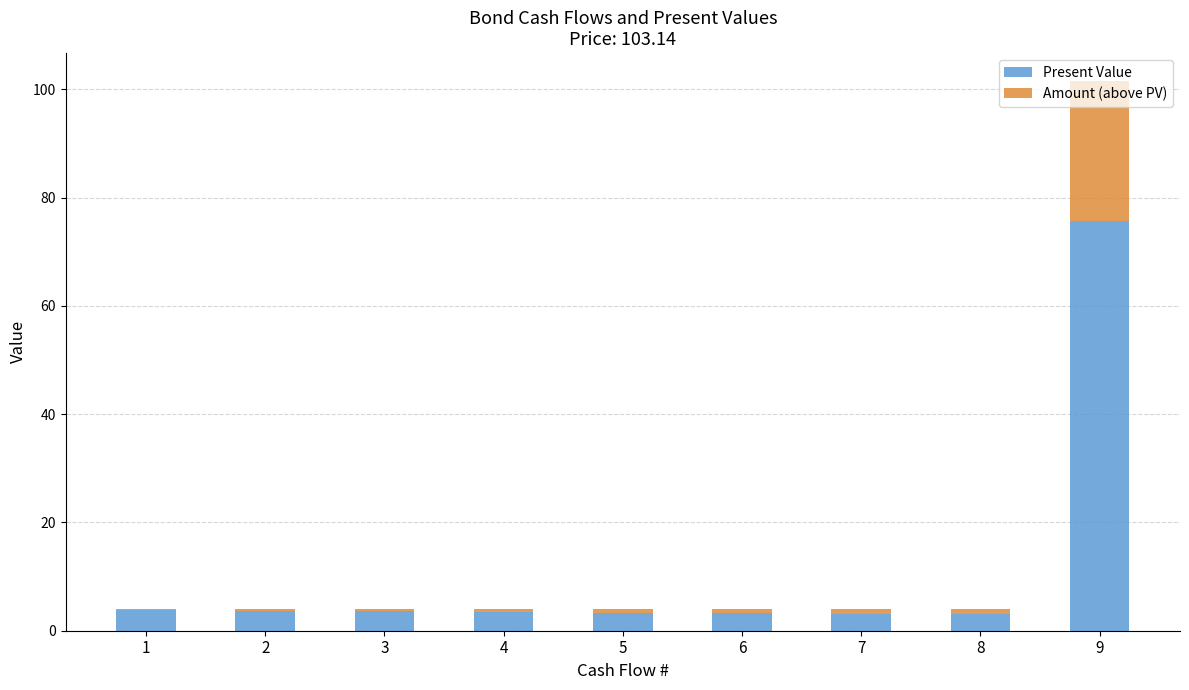

What are all the series names shown in the legend?

Present Value, Amount (above PV)